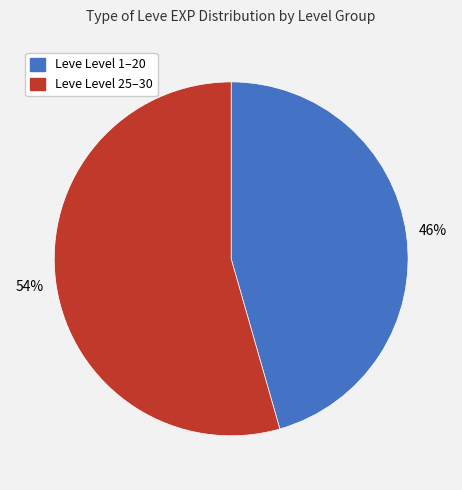

How many segments does this pie chart have?

2